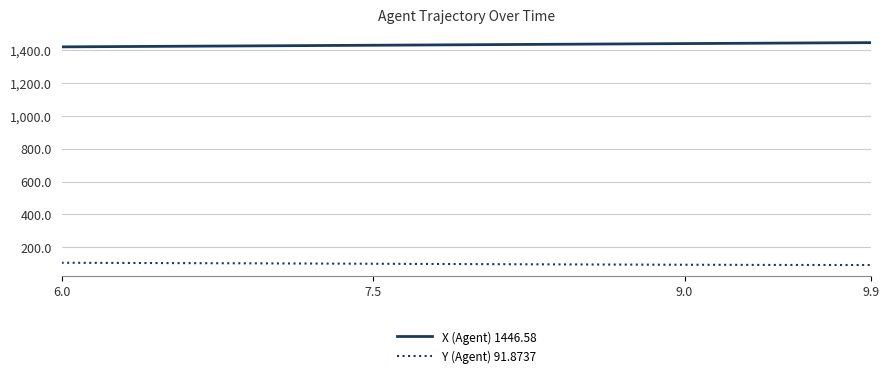

Which series has the largest total across all categories?

X (Agent) 1446.58